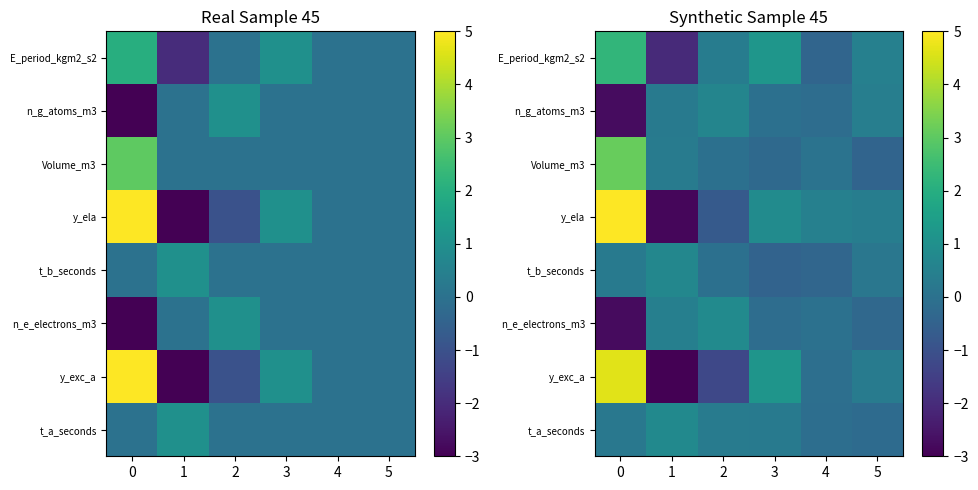

What is the minimum value for E_period_kgm2_s2?

-2.1